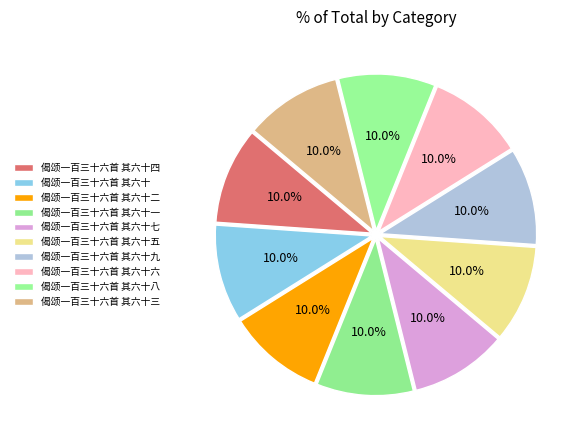

Does any single category account for the majority?

No